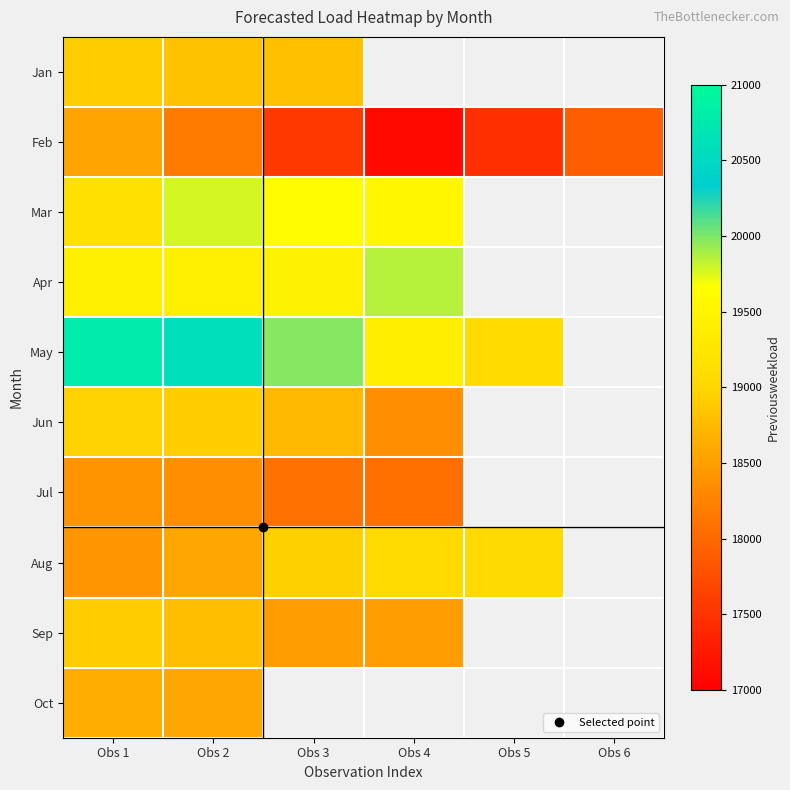

Between Obs 3 and Obs 5, which series saw the biggest shift?

May